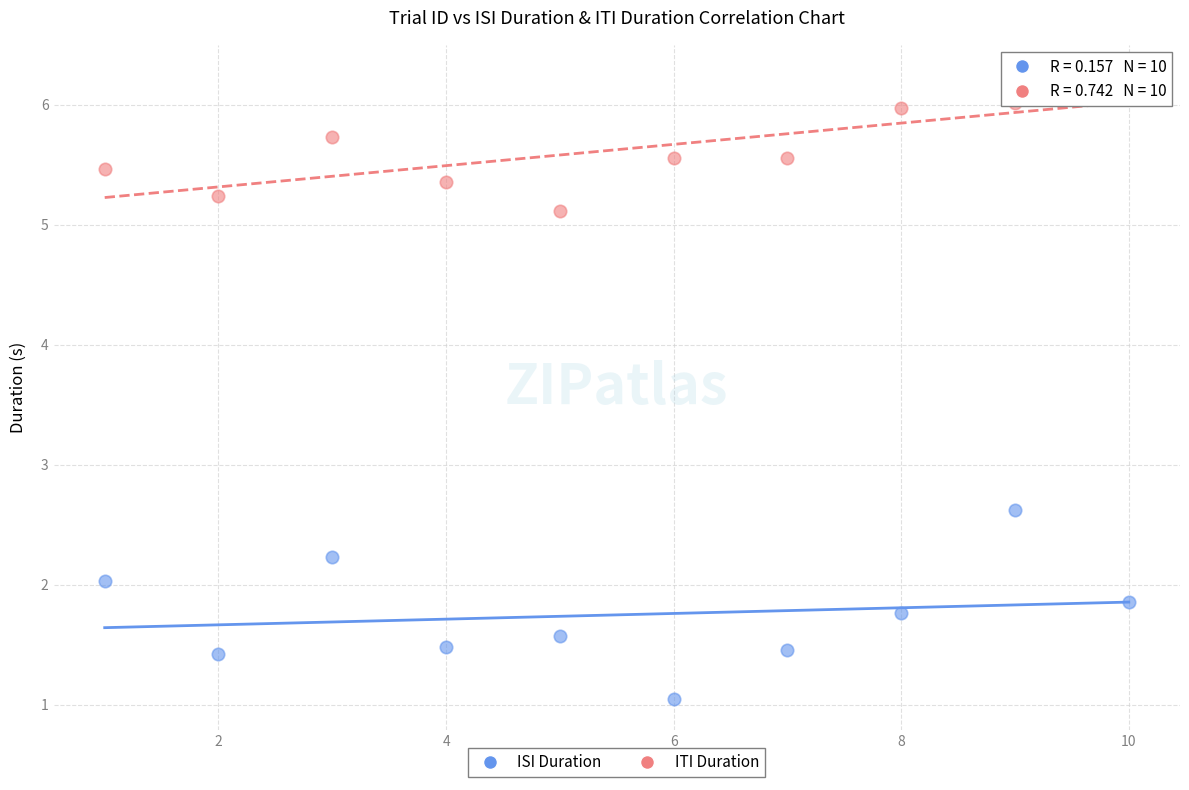

Which series has the widest spread of Y values?

ISI Duration